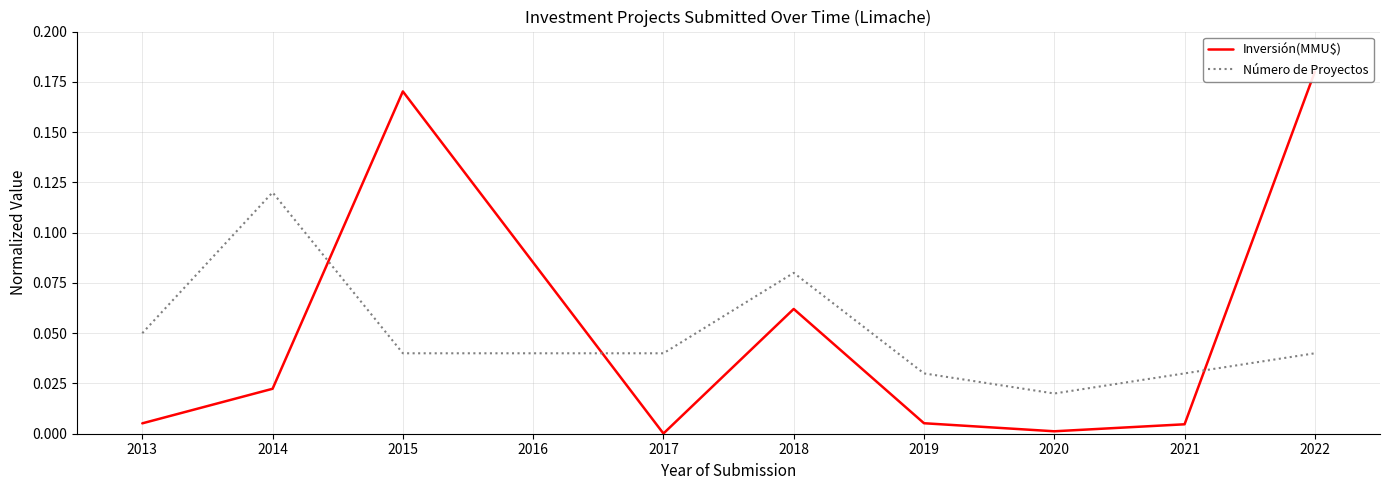

Where is Número de Proyectos nearest to the value 0?

2020